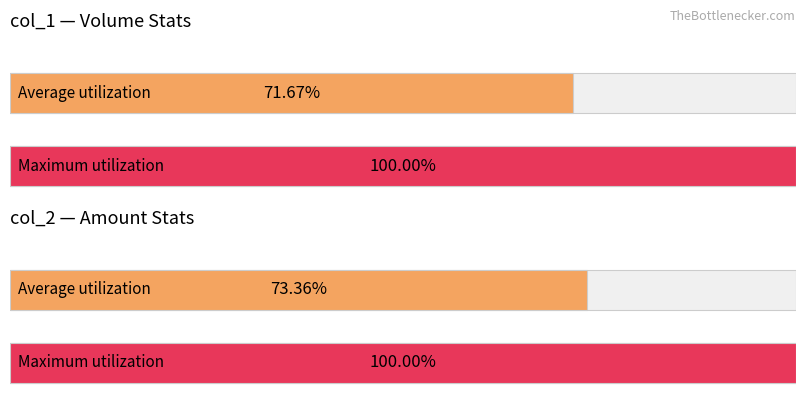

How many bars are there in each group?

2